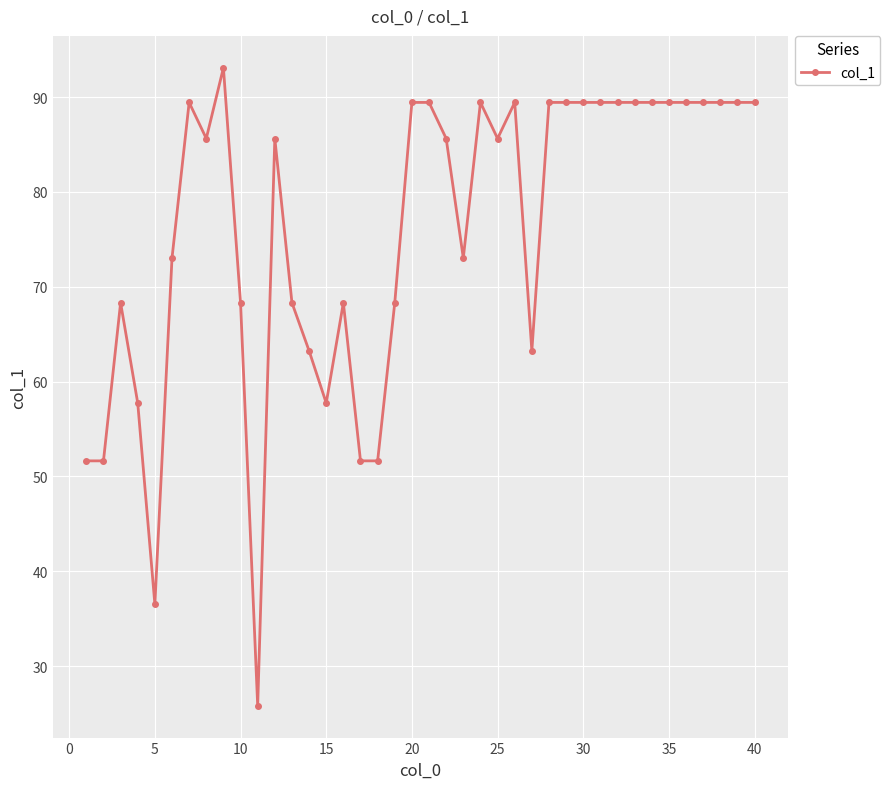

True or false: the data has more than 0 interior local peaks.

True